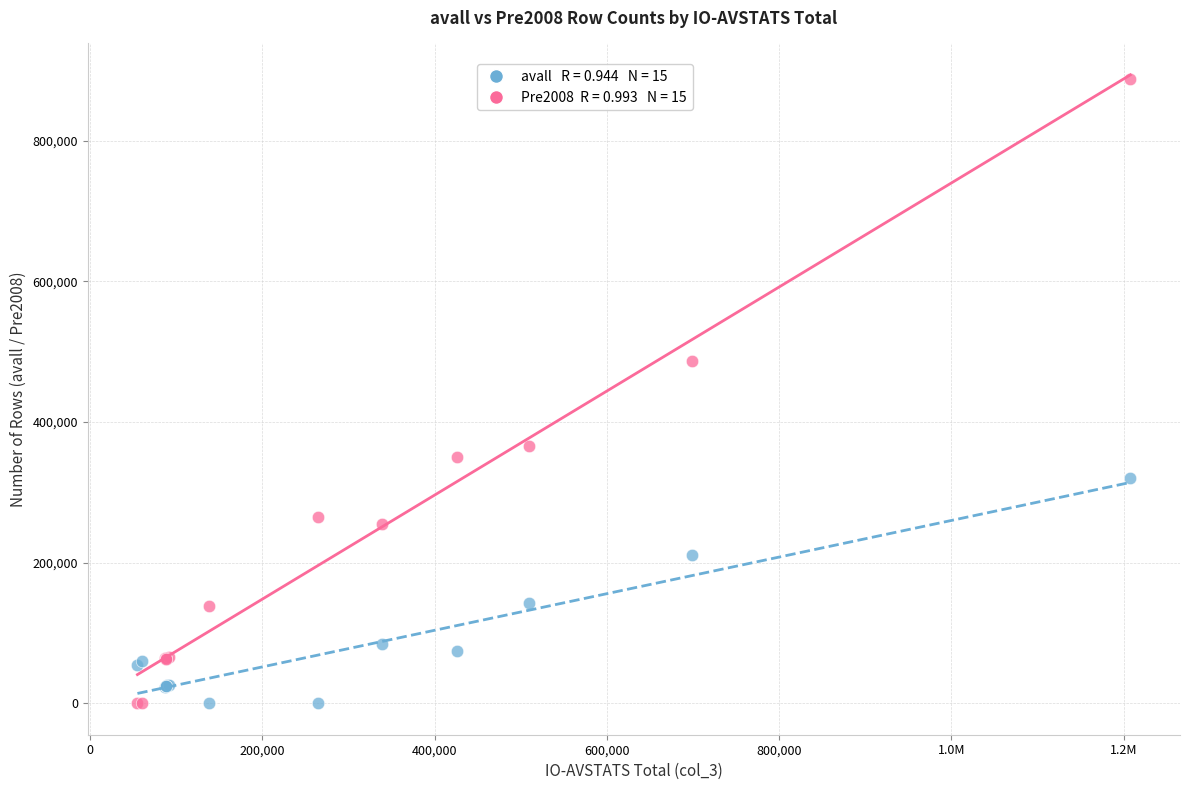

Across all series, what Y value is closest to 443798?

487123